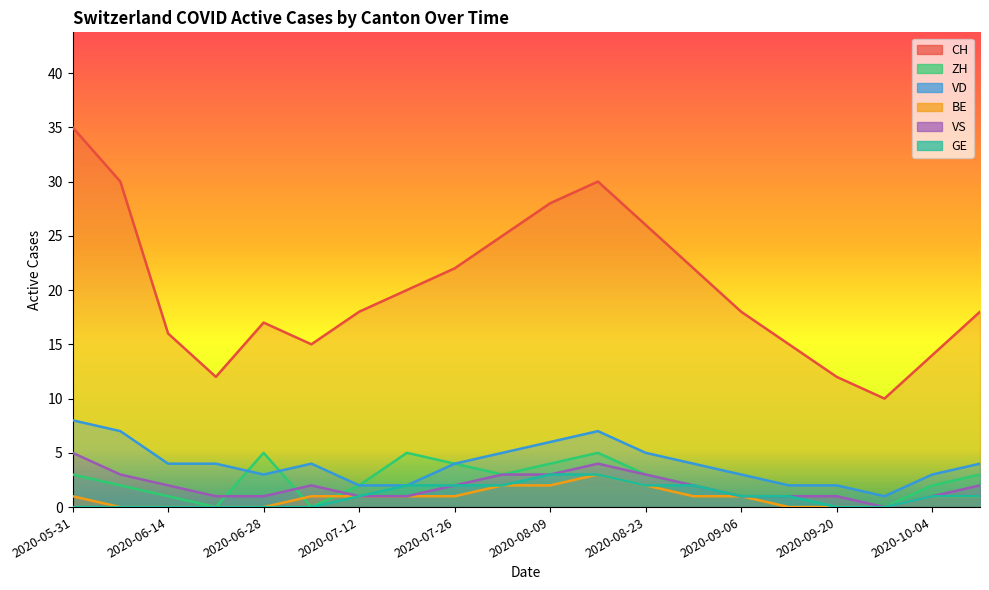

What is the label of the 17th point from the left?

2020-09-20